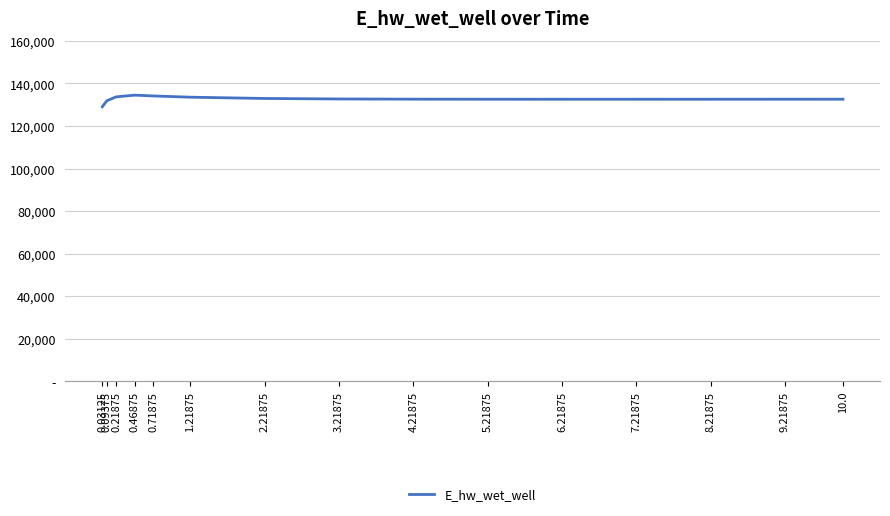

Does the chart have visible grid lines?

Yes